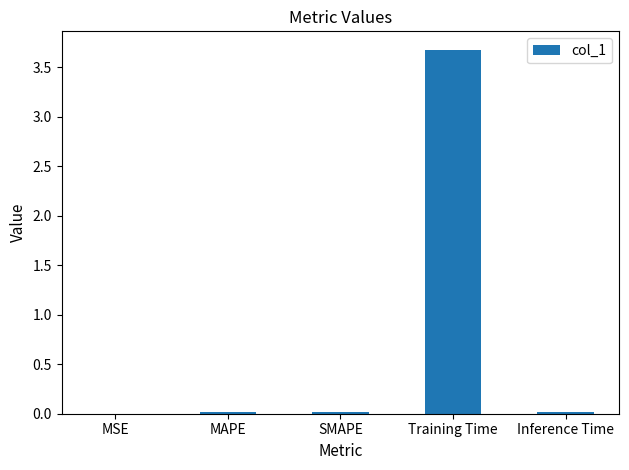

How many series are shown in this chart?

1